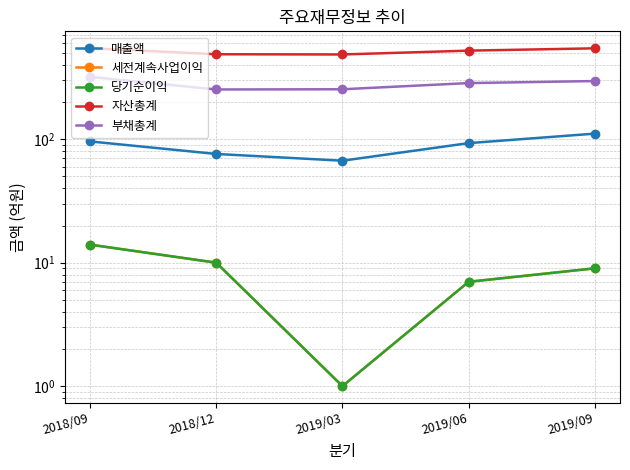

Does the chart display data point markers on the line(s)?

Yes